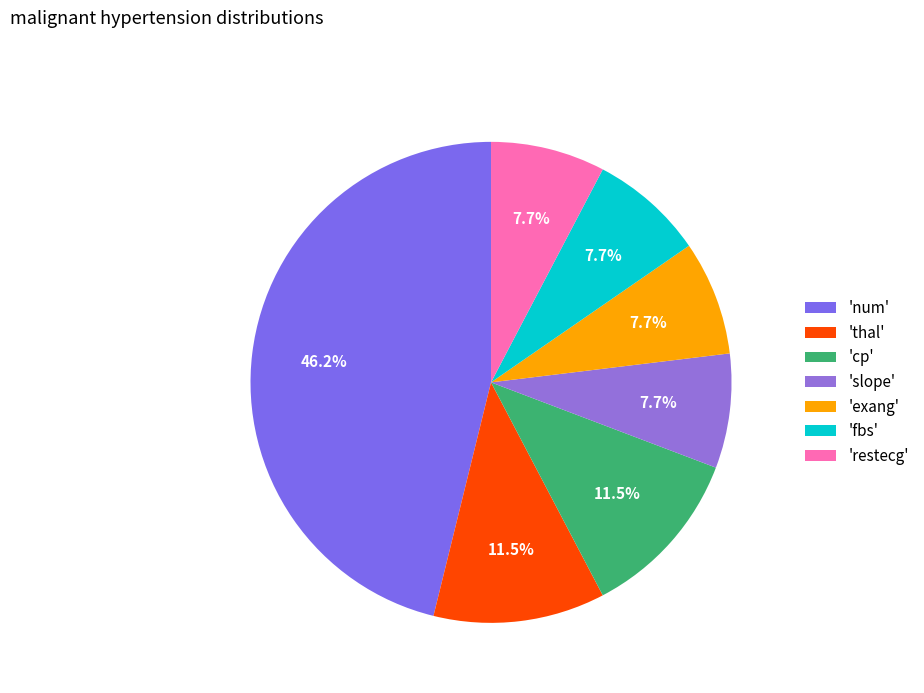

How many segments does this pie chart have?

7